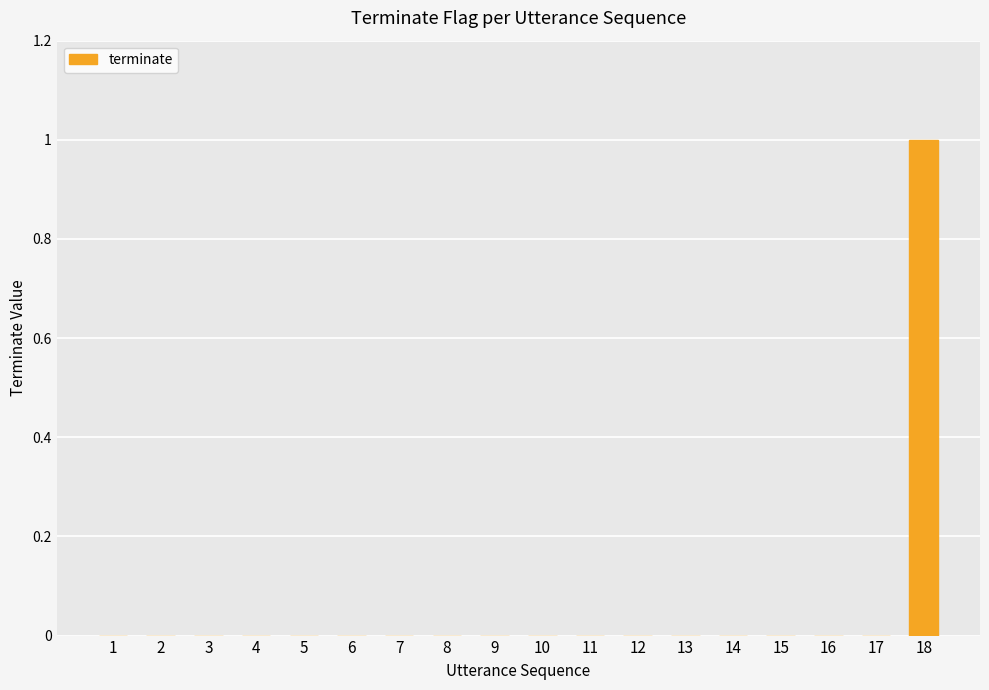

How many data points does each series have?

18